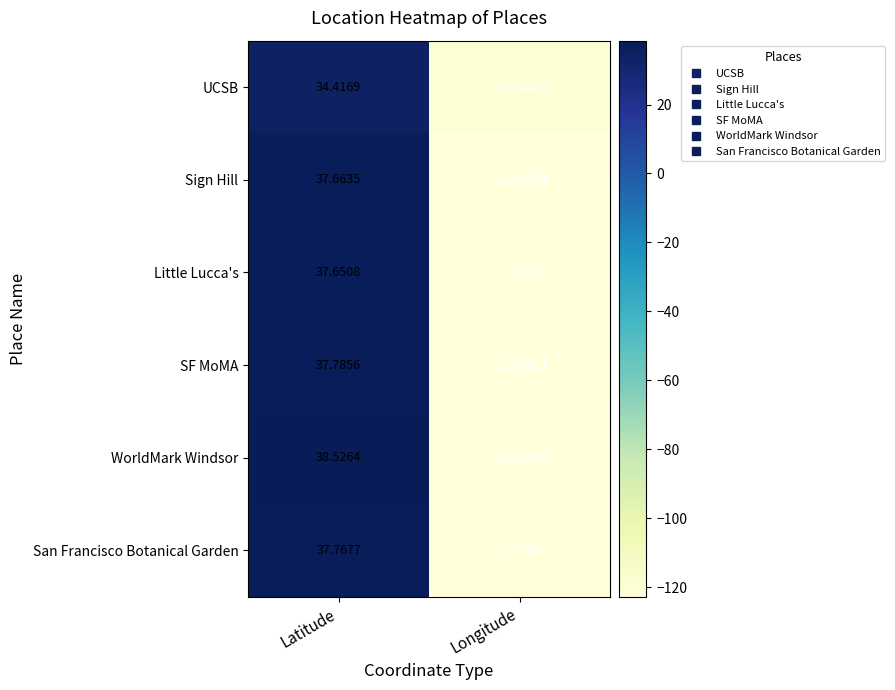

Where is SF MoMA nearest to the value -42?

Latitude